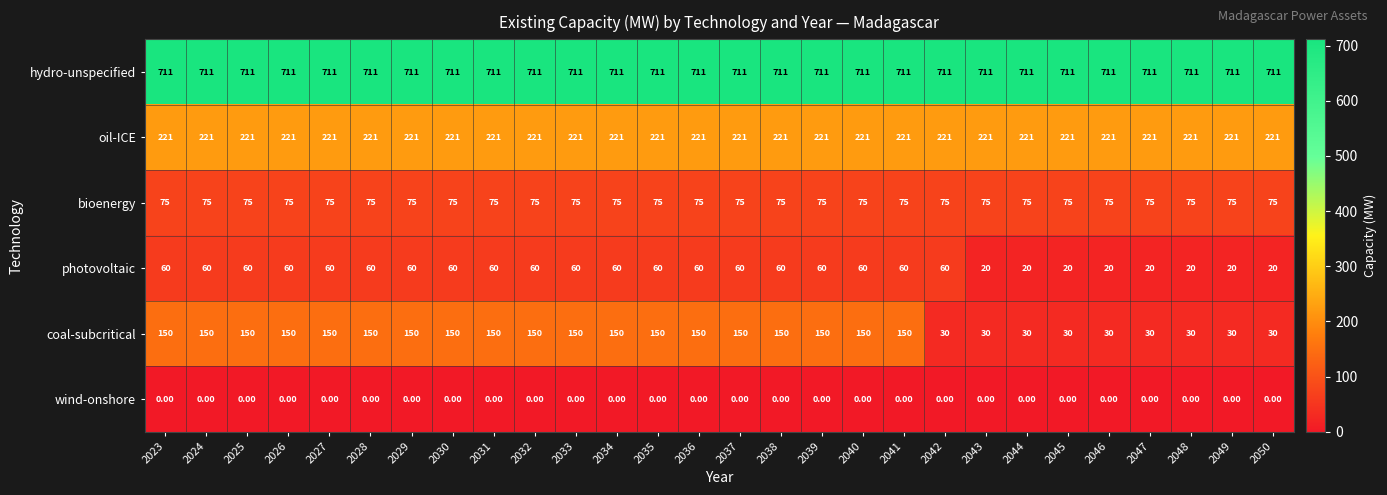

What is the average value of the hydro-unspecified series?

711